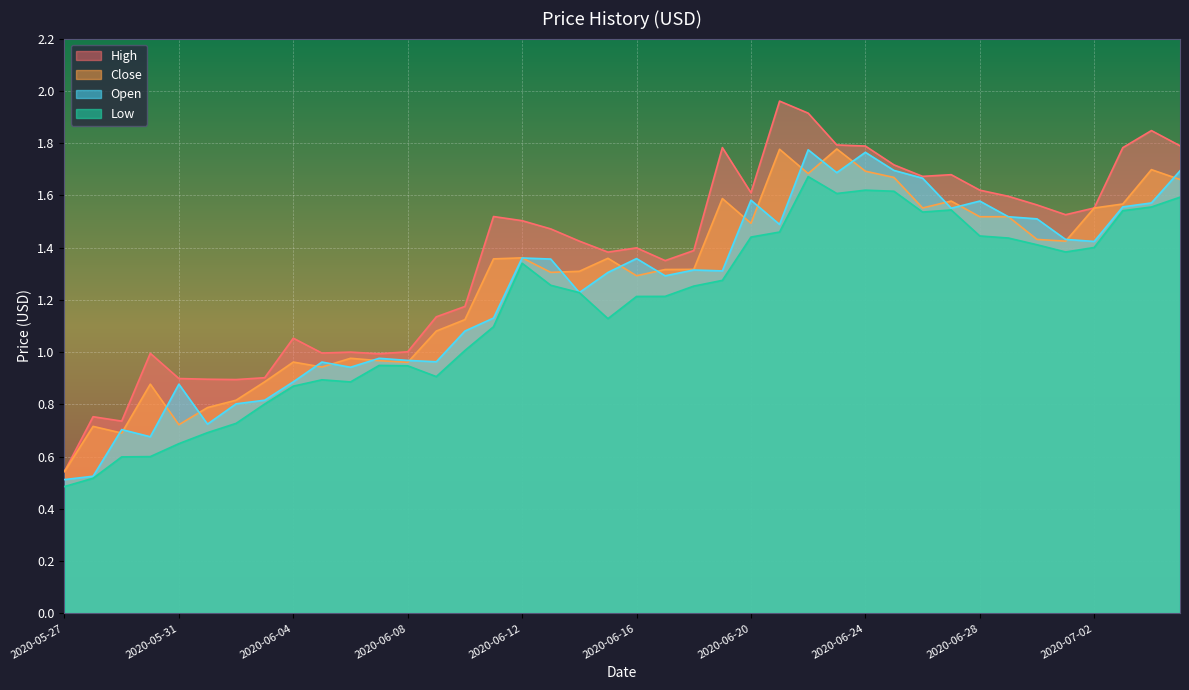

Is it true that Low equals 1.2 at 2020-06-03?

False